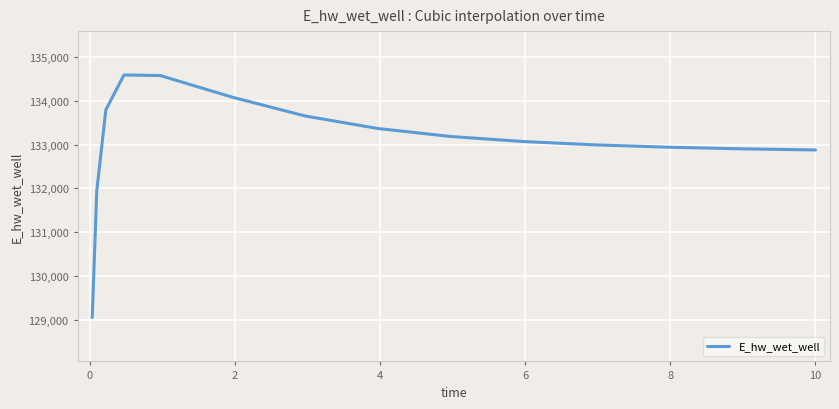

Does the chart have visible grid lines?

Yes